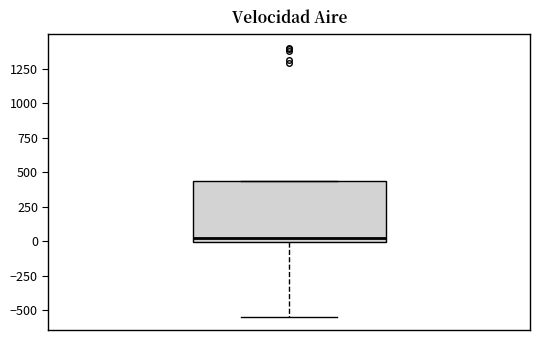

Read this box plot against the y-axis: the position of the median line, the range covered by the box, and the ends of both whiskers. The values are not printed on the chart, so give them approximately, as read against the axis.

median 0 (just above the box's lower edge), box 0 to 450, whiskers -550 to 450